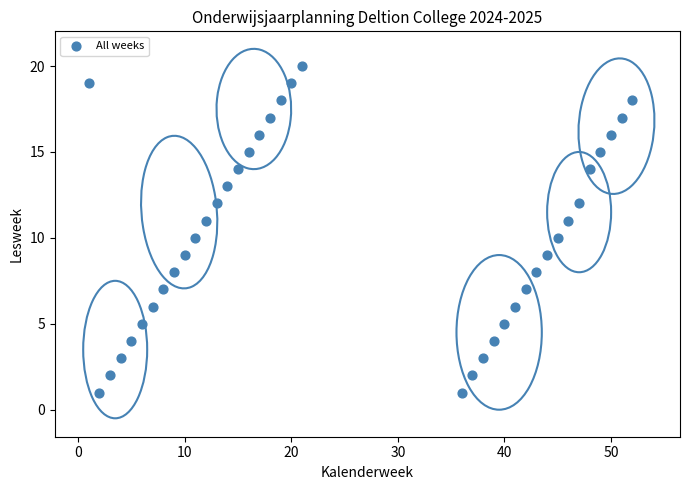

What is the range of X values (max minus min)?

51